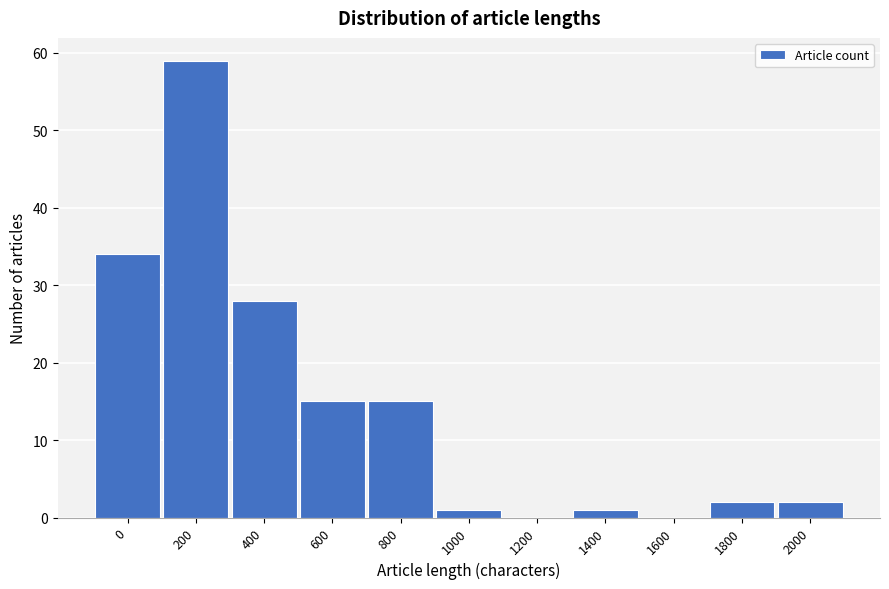

Reading left to right, transcribe all the data shown in this chart.

0=34	200=59	400=28	600=15	800=15	1000=1	1200=0	1400=1	1600=0	1800=2	2000=2